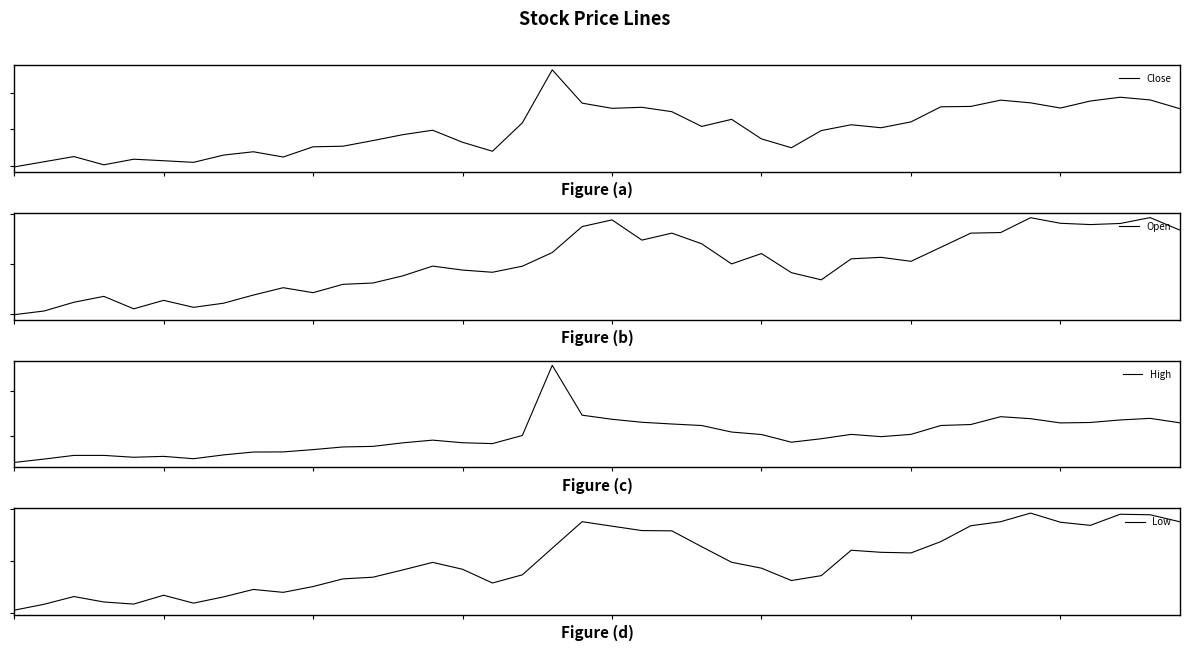

How many distinct data groups are displayed?

4